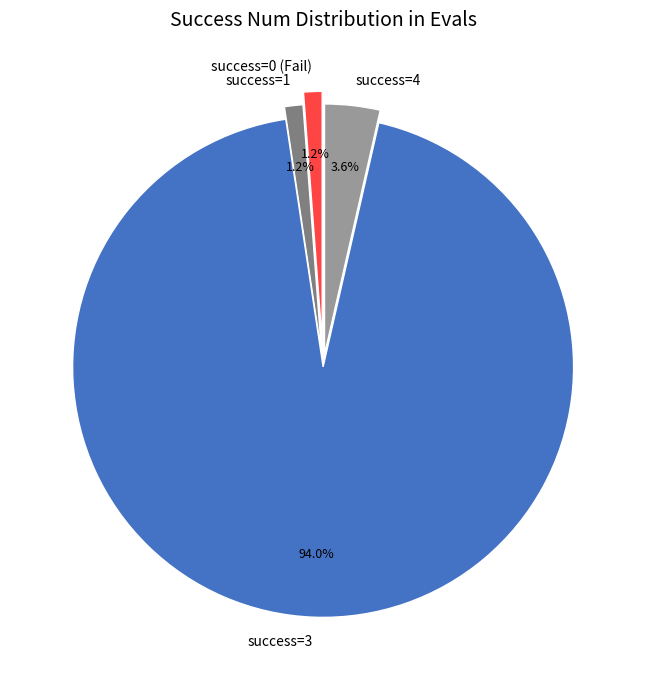

What is the total percentage of success=3 and success=1?

95.2%